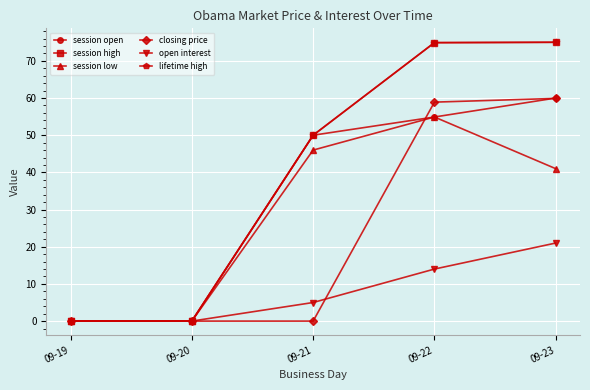

The lifetime high series shows 74.9 at 09-22. True or false?

True